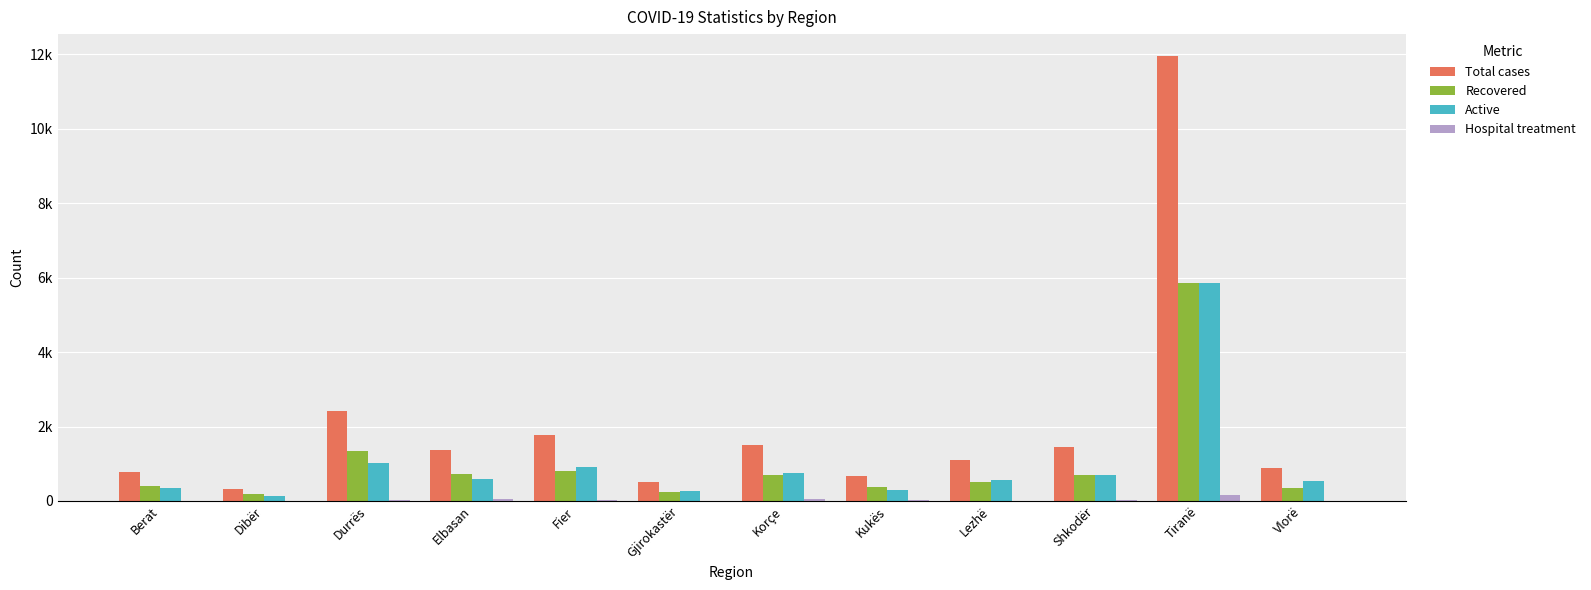

The value of Recovered at Elbasan is 346. True or false?

False